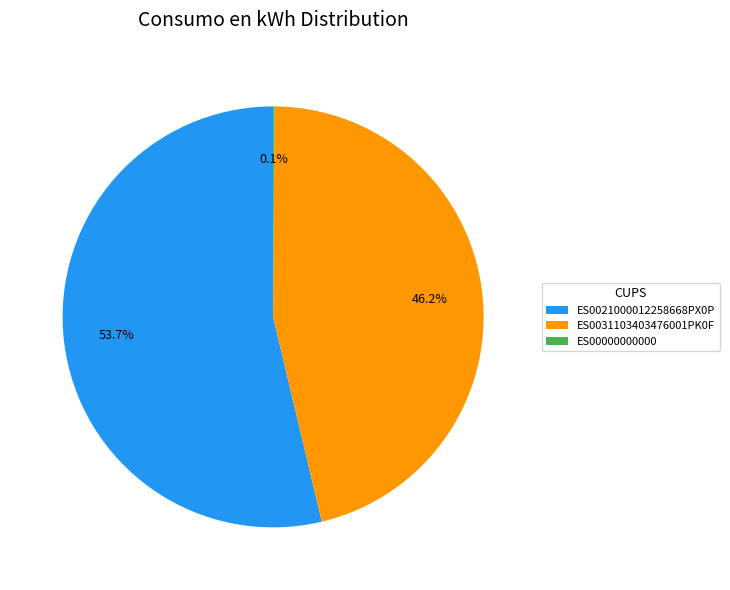

To the nearest percent, what portion does ES0021000012258668PX0P represent?

54%